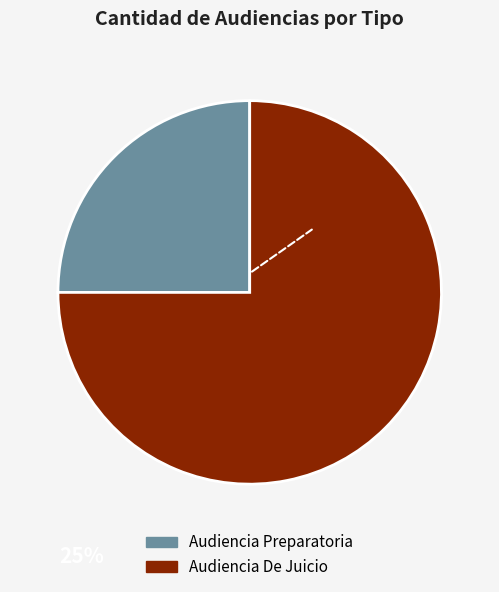

Rank the categories by value from highest to lowest.

Audiencia De Juicio, Audiencia Preparatoria